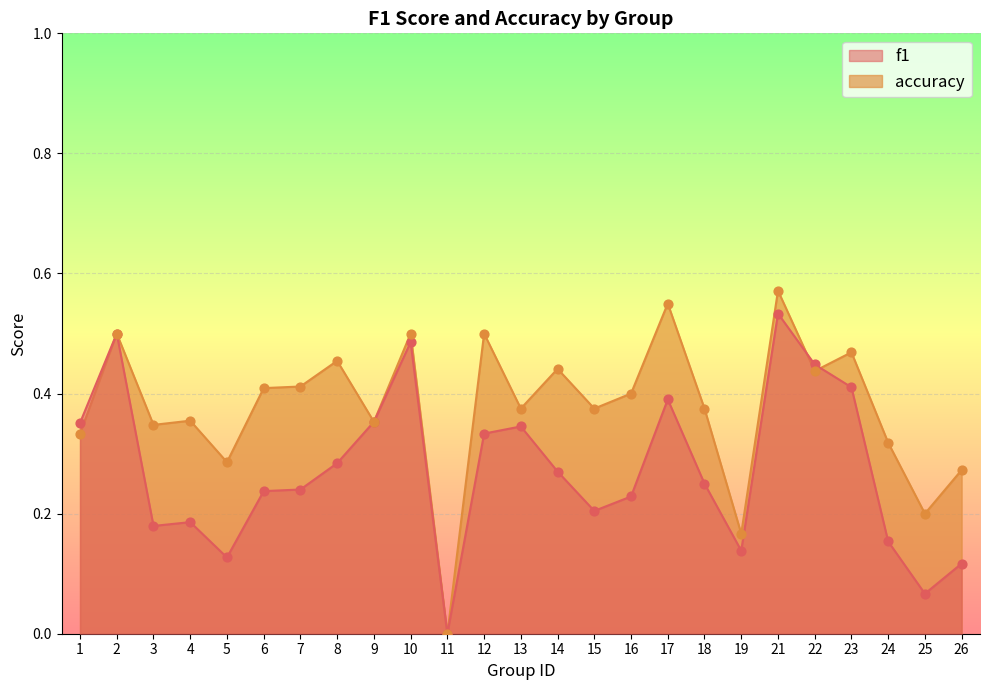

Which series has the largest Y range (max minus min)?

accuracy